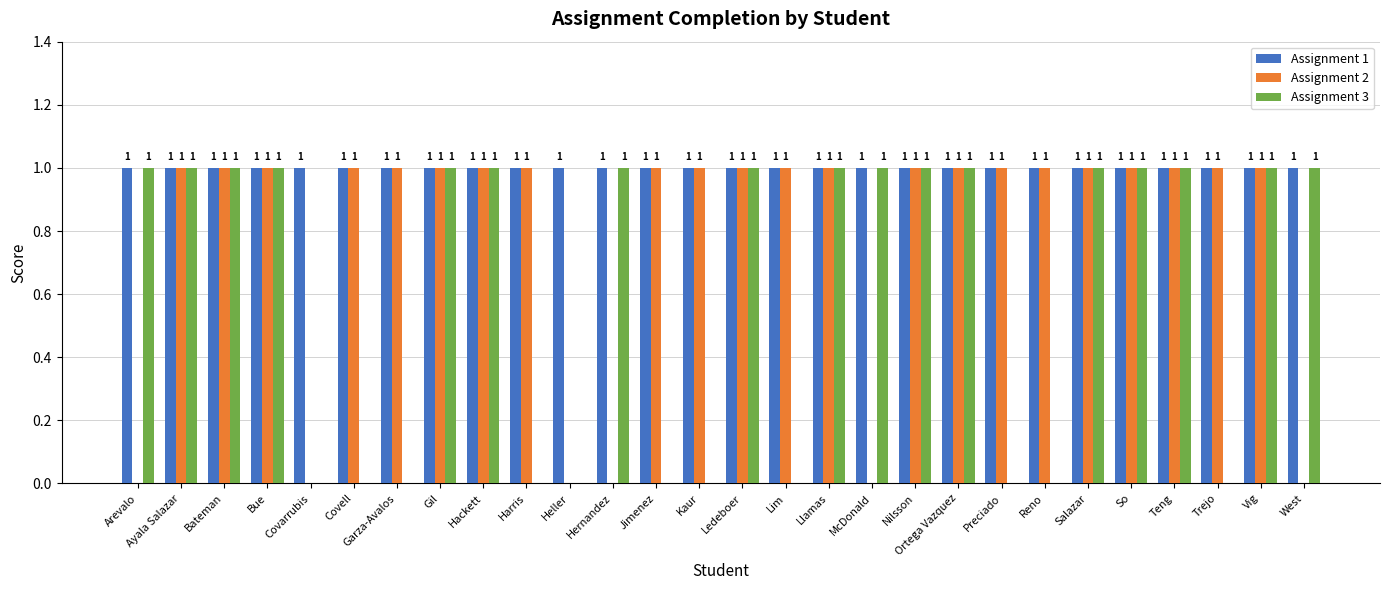

The Assignment 2 series shows 0 at West. True or false?

True